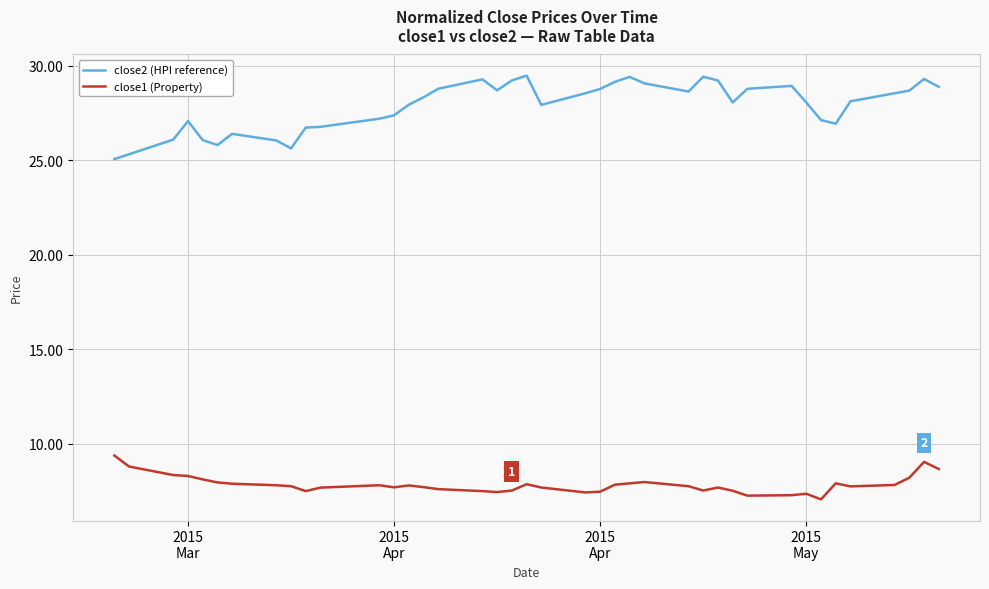

What is the difference between the maximum and minimum values in the close1 (Property) series?

2.3